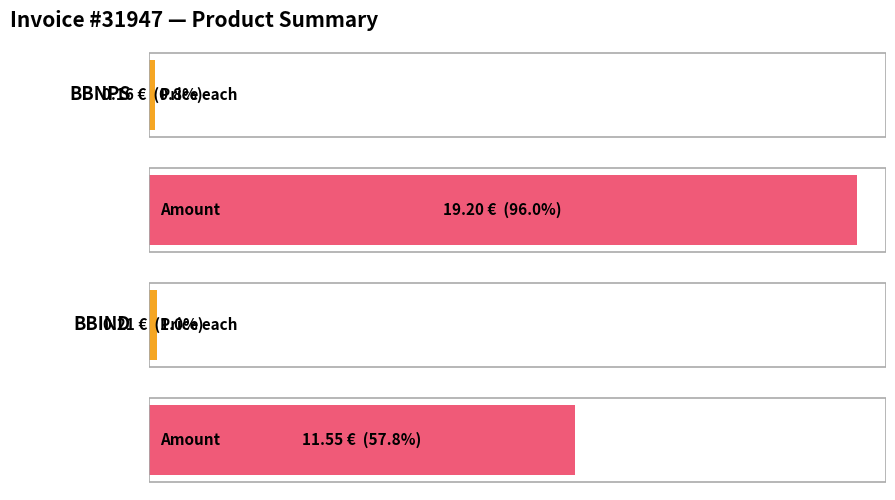

At which category is the sum across all series the highest?

BBNPS 6mm